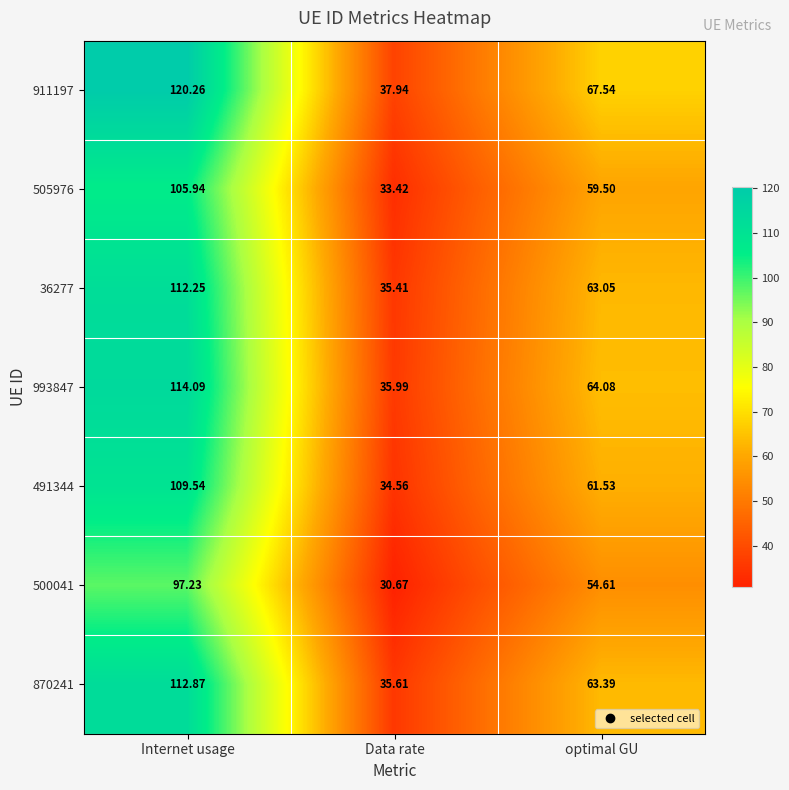

What is the maximum value shown in the chart?

120.3